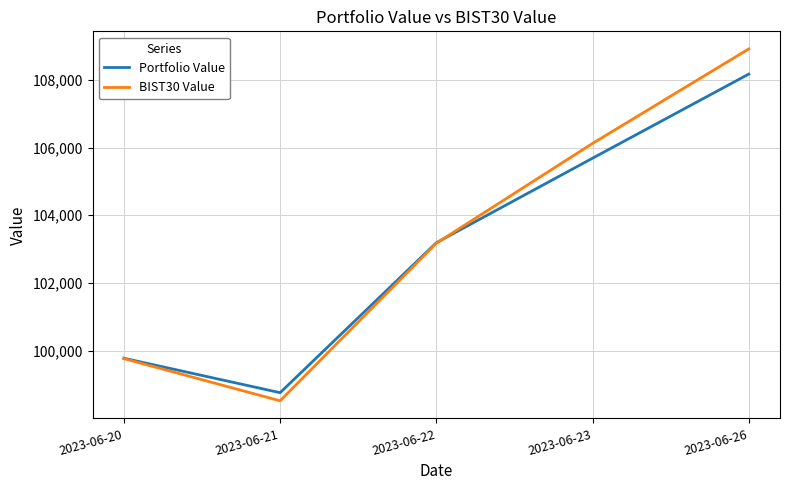

Which series ends up on top after the final intersection of BIST30 Value and Portfolio Value?

BIST30 Value